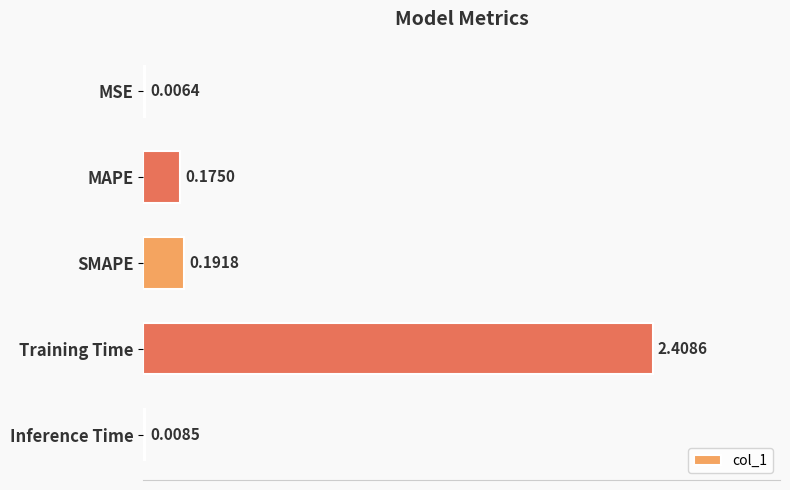

At which label is the value closest to 1?

SMAPE